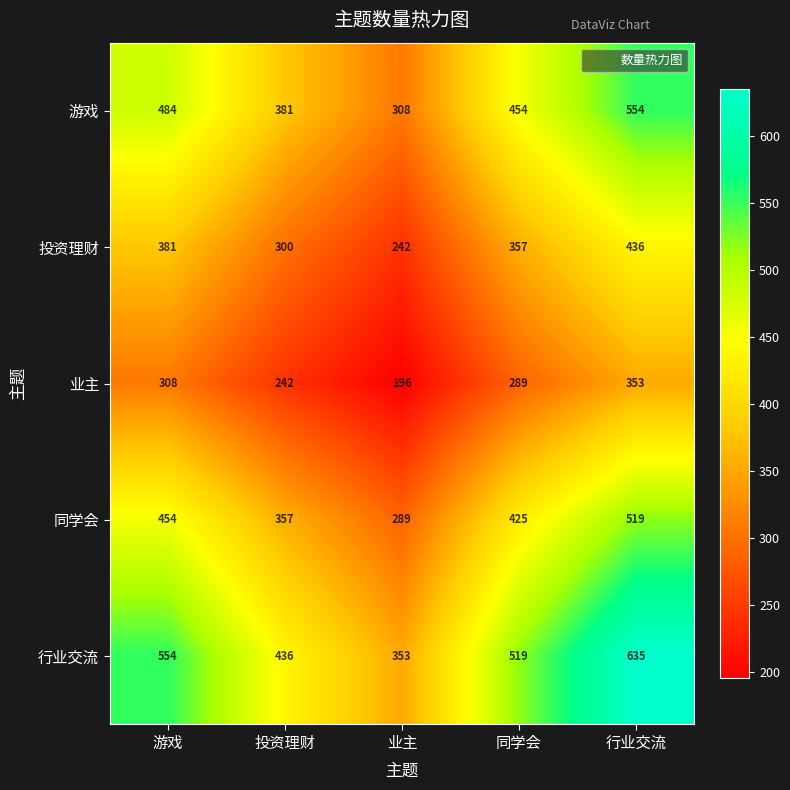

What is the sum of the 游戏 values at 投资理财 and 同学会?

835